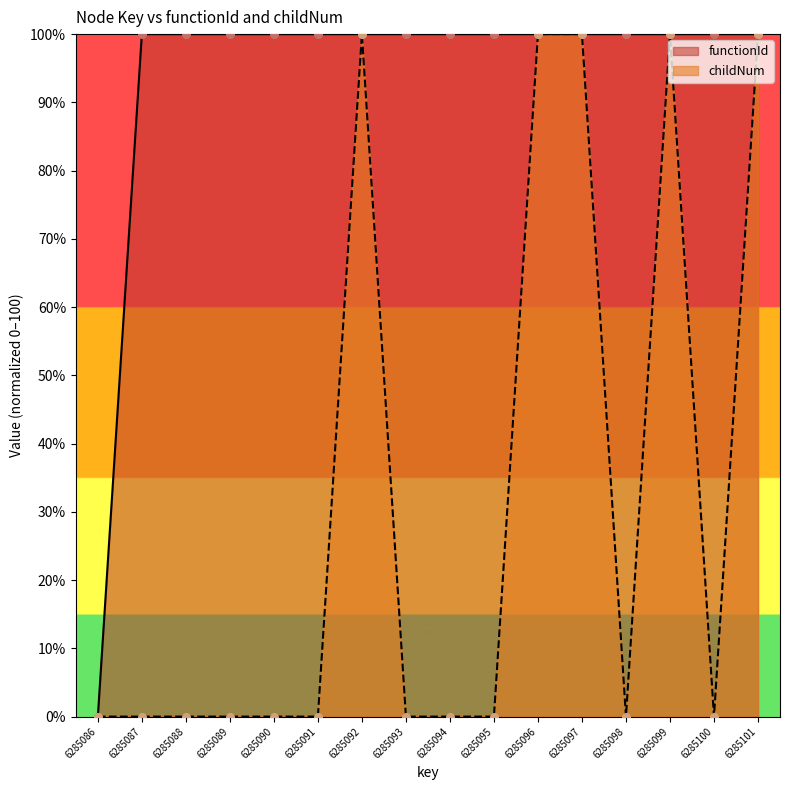

At which category is the sum across all series the highest?

6285092